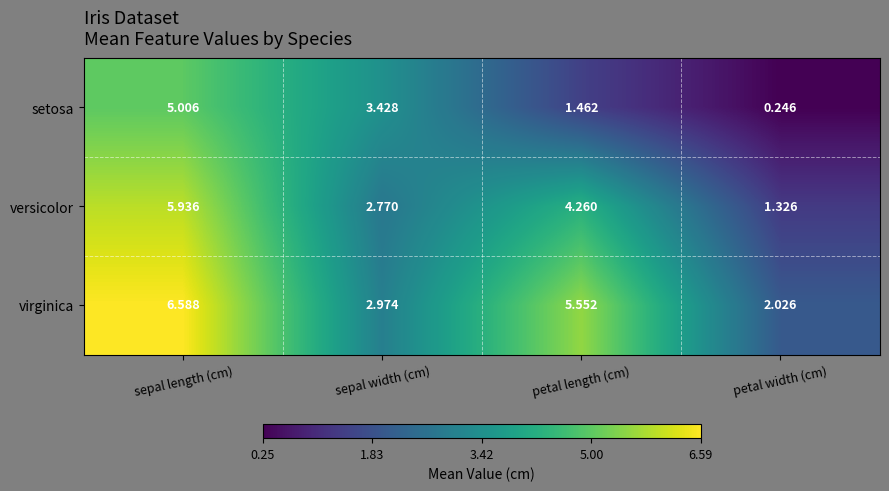

Is the value of versicolor at sepal length (cm) greater than the value of setosa at petal width (cm)?

Yes